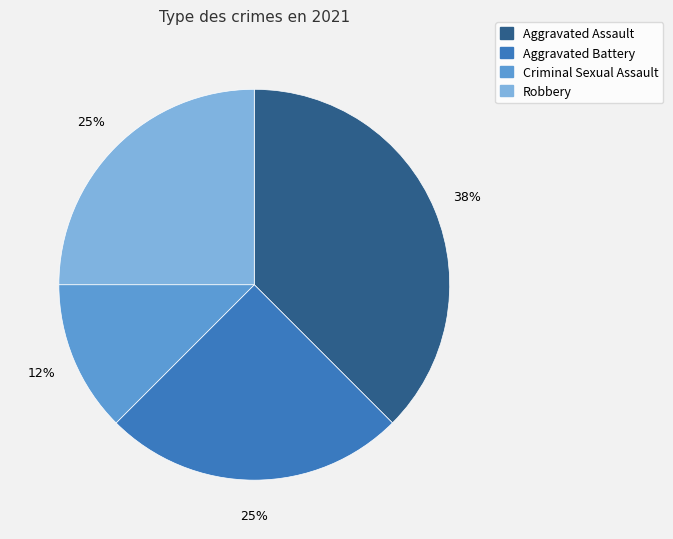

Does any single category account for the majority?

No